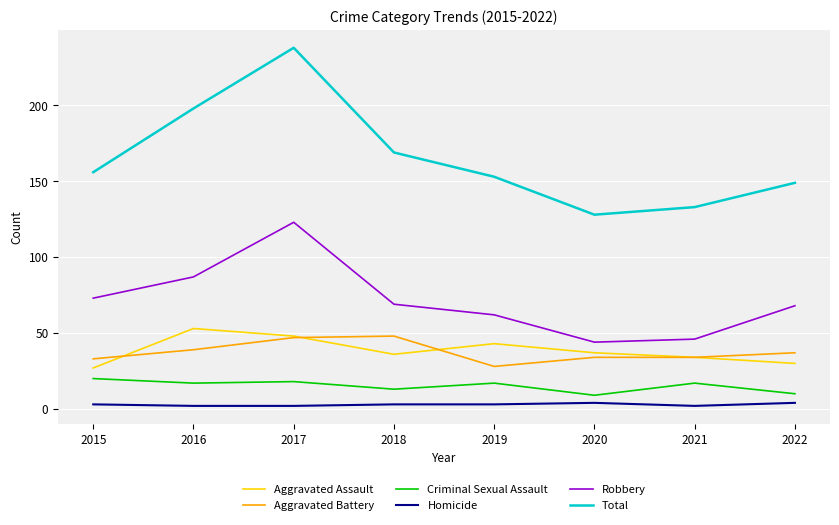

Which series has the largest range (max minus min)?

Total